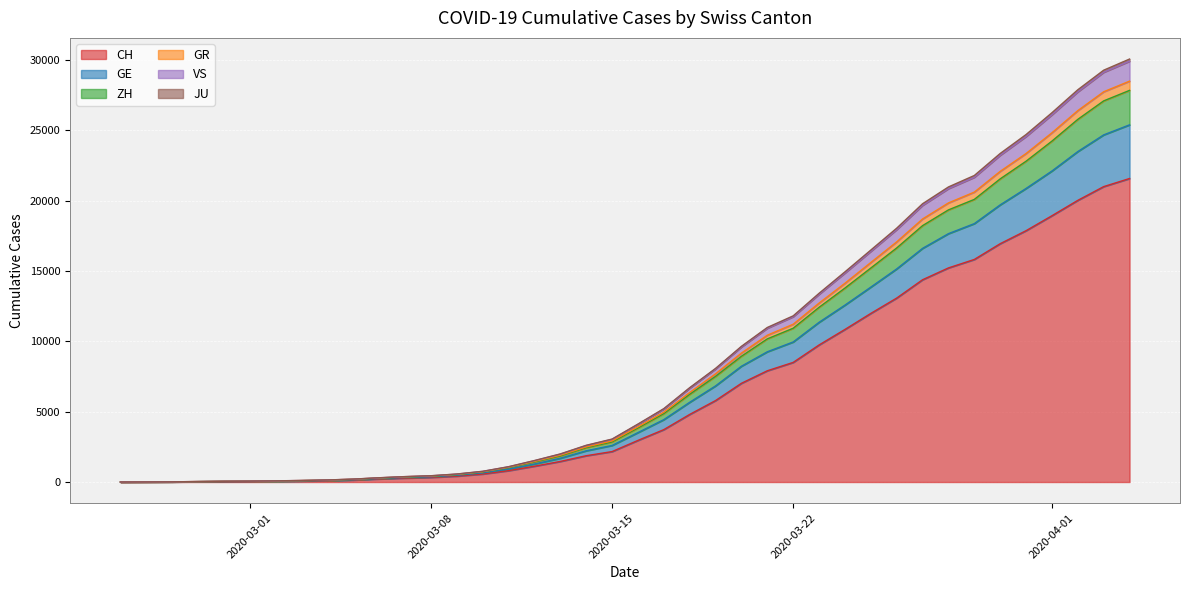

Does the chart display data point markers on the line(s)?

No